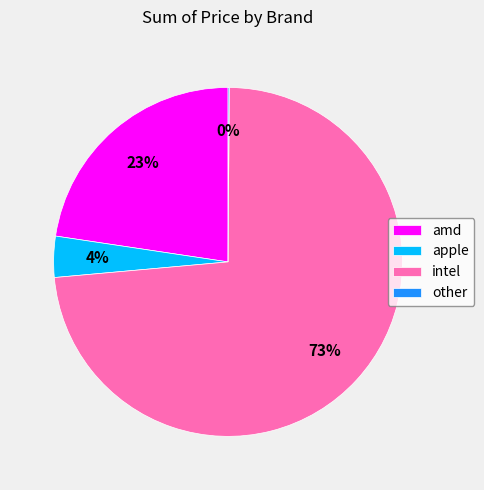

Which category has the biggest portion of the pie?

intel